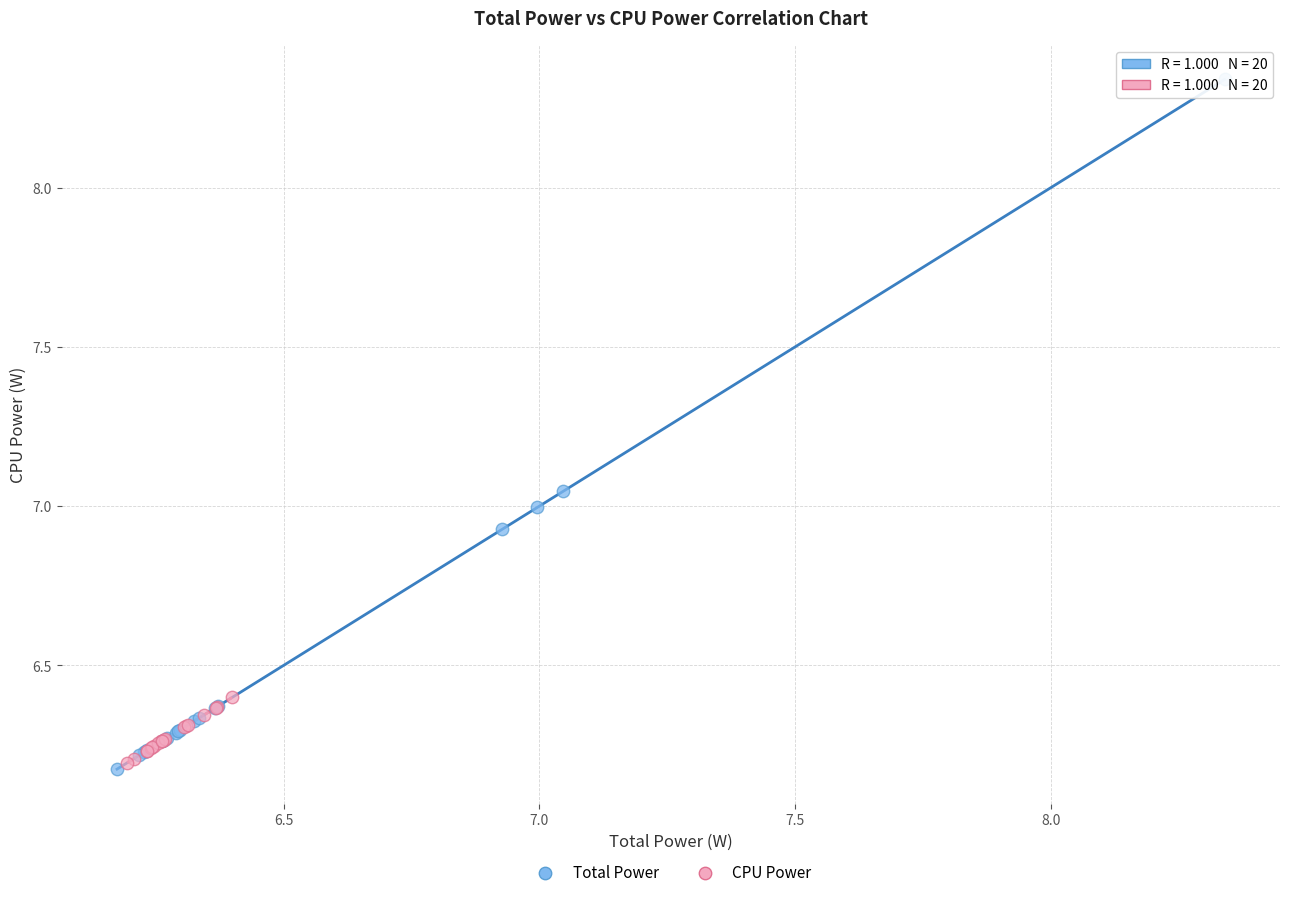

Which series reaches the maximum Y coordinate?

Total Power